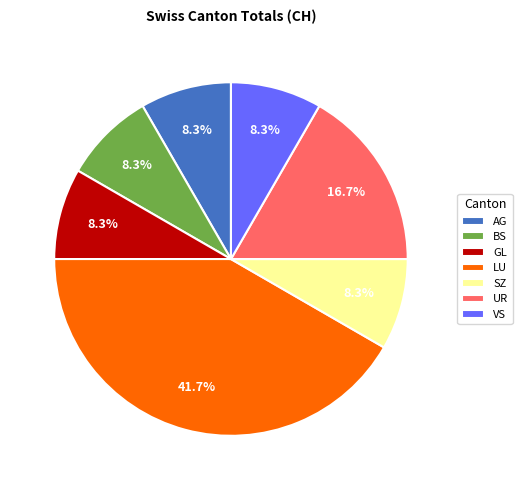

Is there a majority slice in this chart?

No